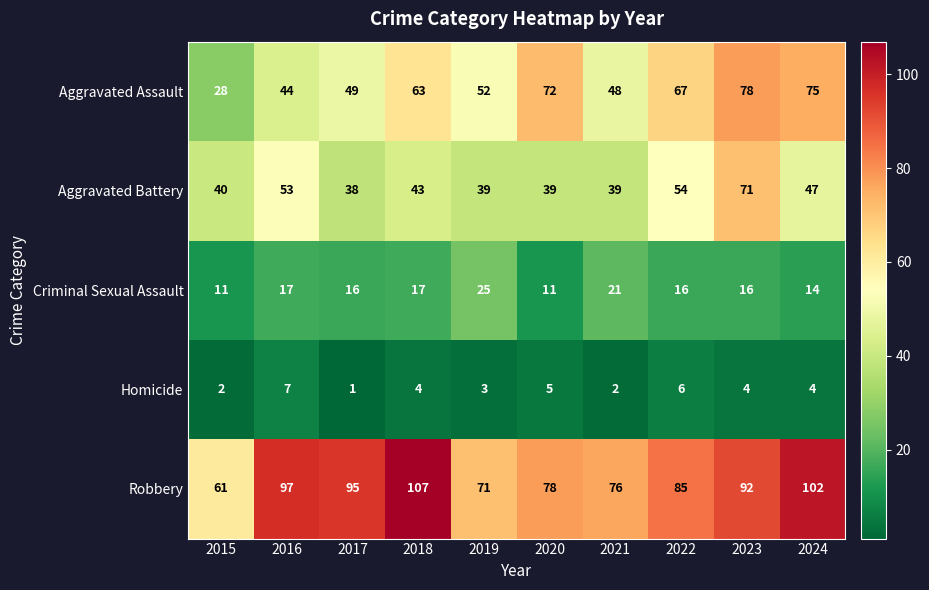

At which category is the sum across all series the highest?

2023